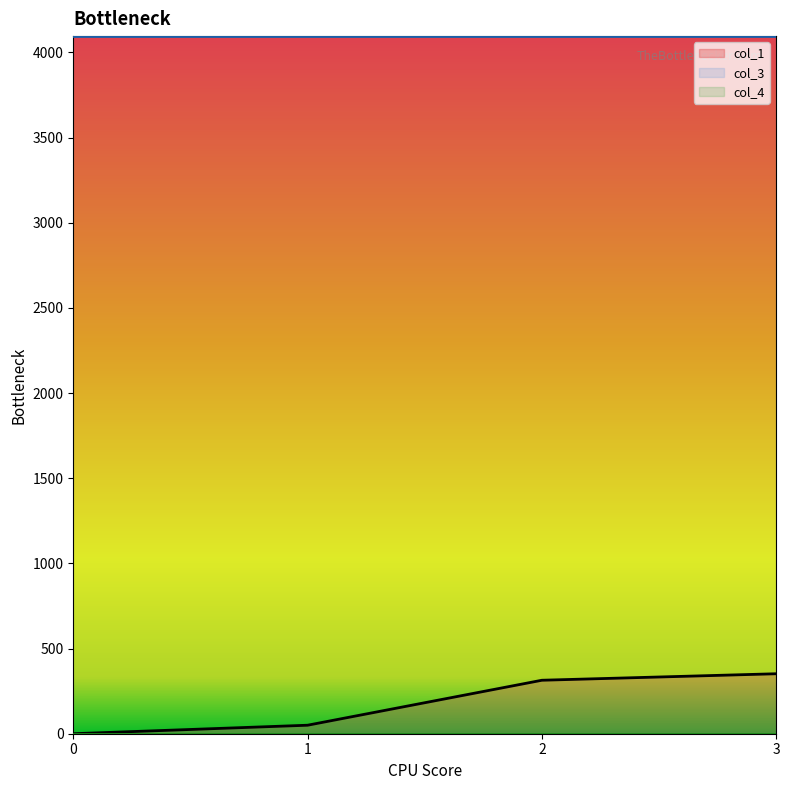

Count the number of data series in this chart.

3